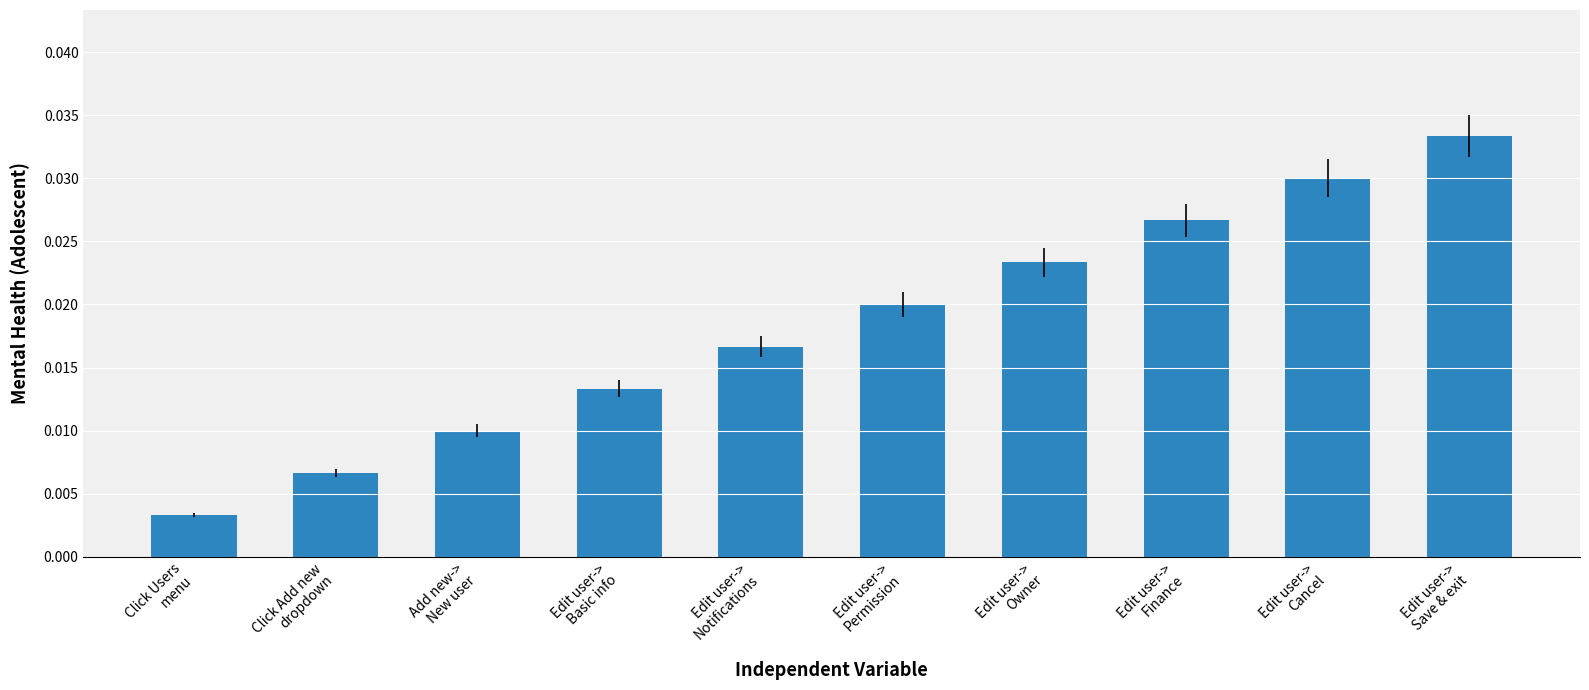

What is the sum of all values?

0.2